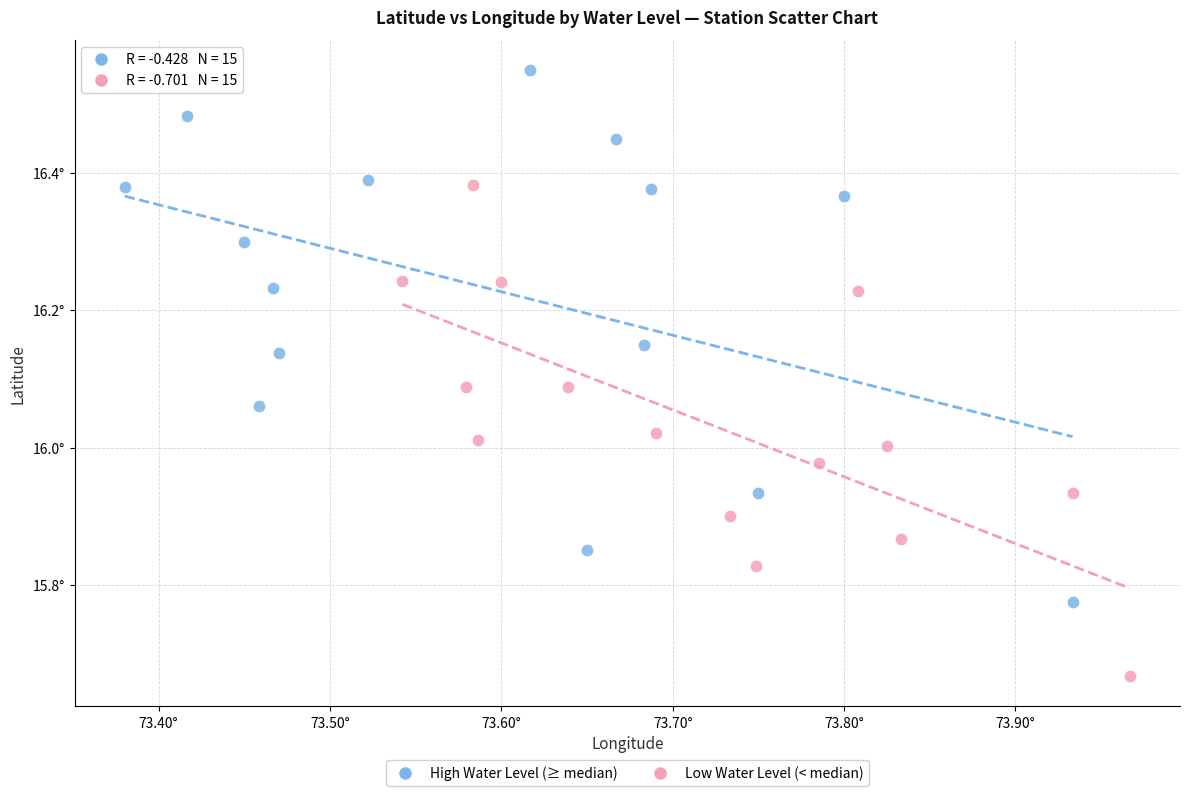

Which series contains the lowest Y value?

Low Water Level (< median)